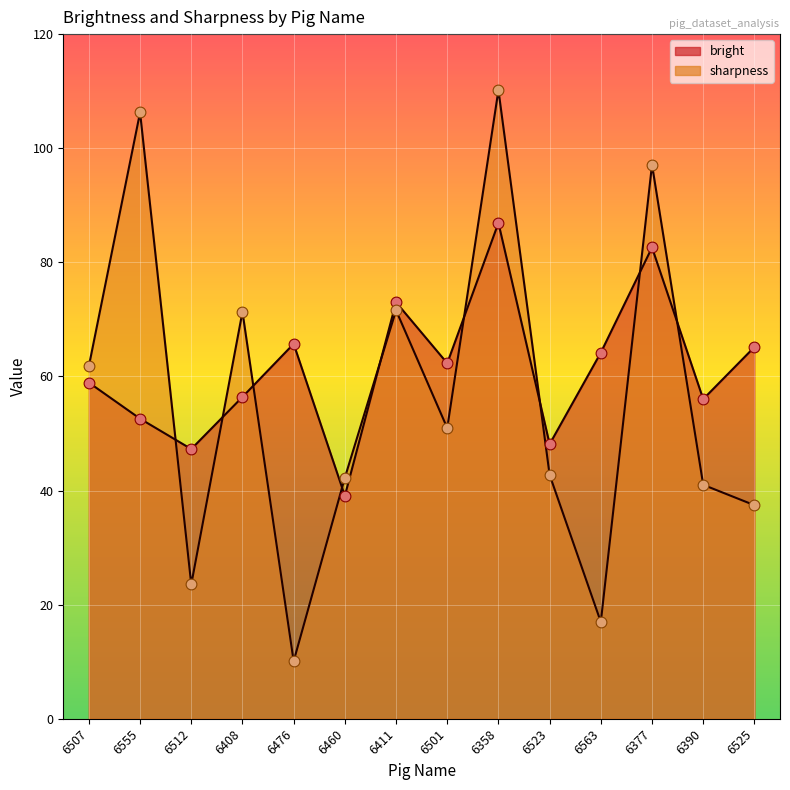

What are all the series names shown in the legend?

bright, sharpness